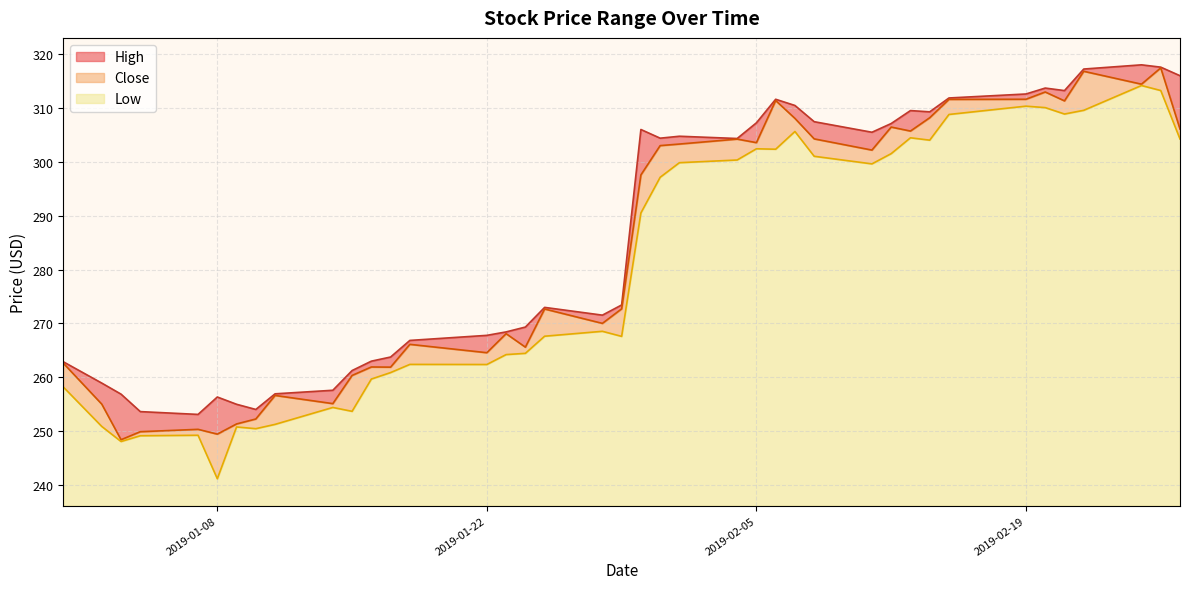

How many lines are shown in the chart?

3